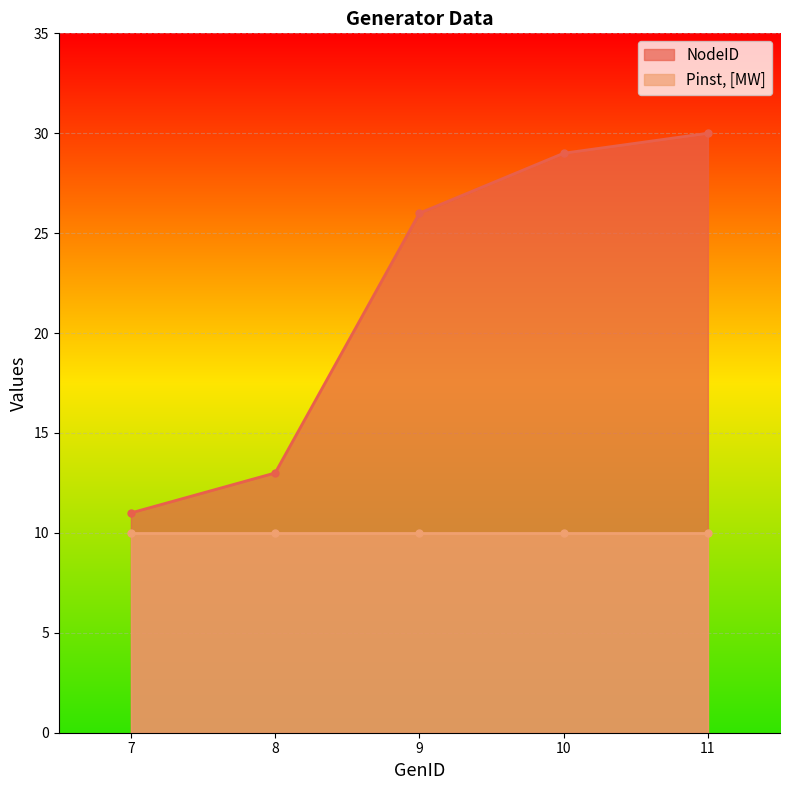

Rank the categories by value from highest to lowest.

11, 10, 9, 8, 7